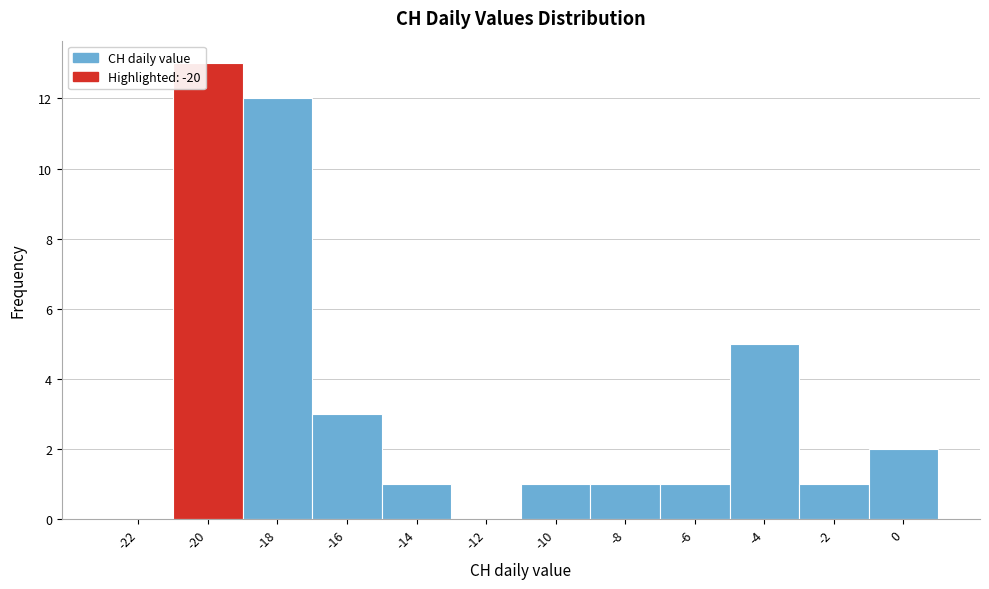

Reading left to right, extract all data points from this chart.

-22=0	-20=13	-18=12	-16=3	-14=1	-12=0	-10=1	-8=1	-6=1	-4=5	-2=1	0=2